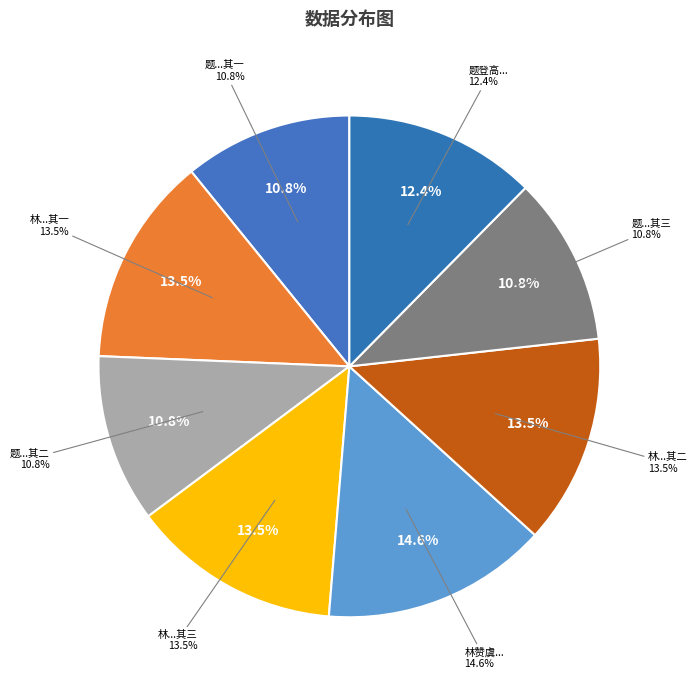

Is there a majority slice in this chart?

No